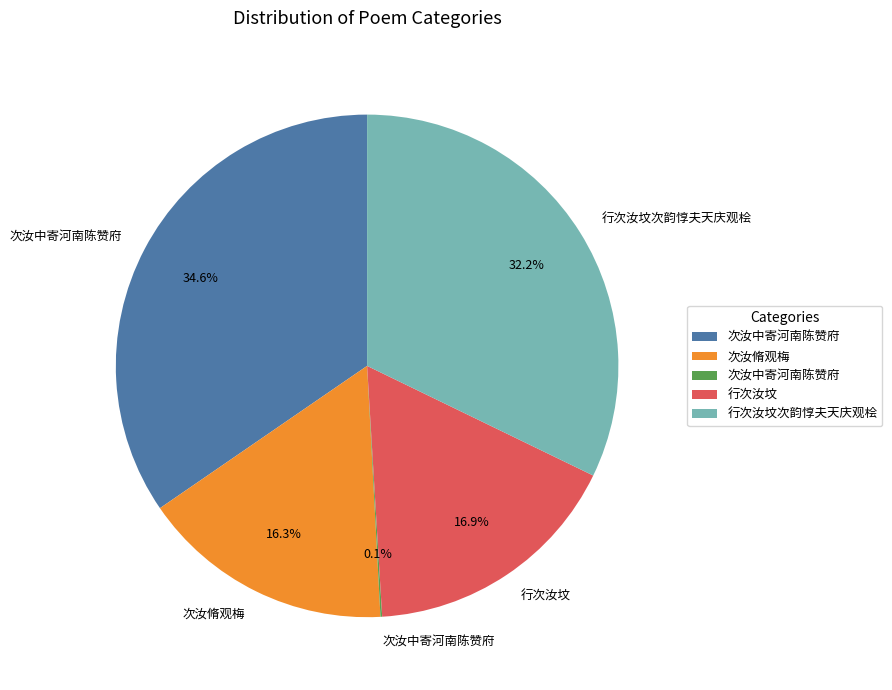

Does any single category account for the majority?

No